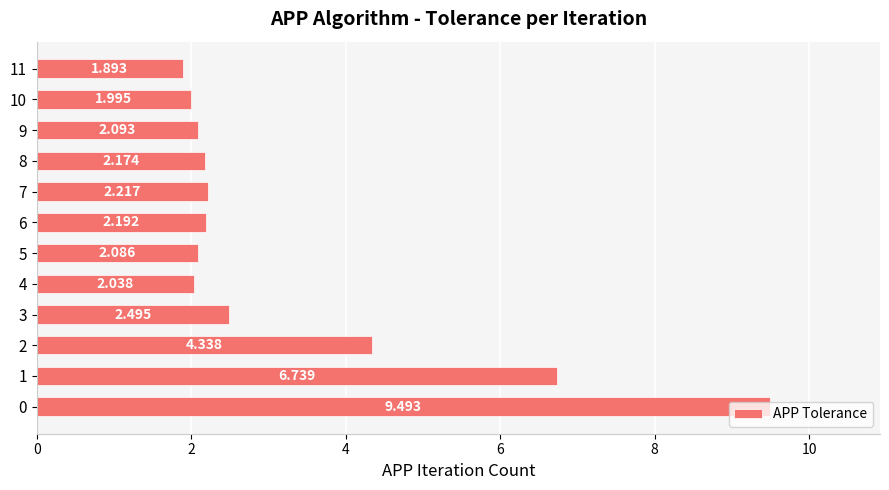

What is the smallest value displayed?

1.9